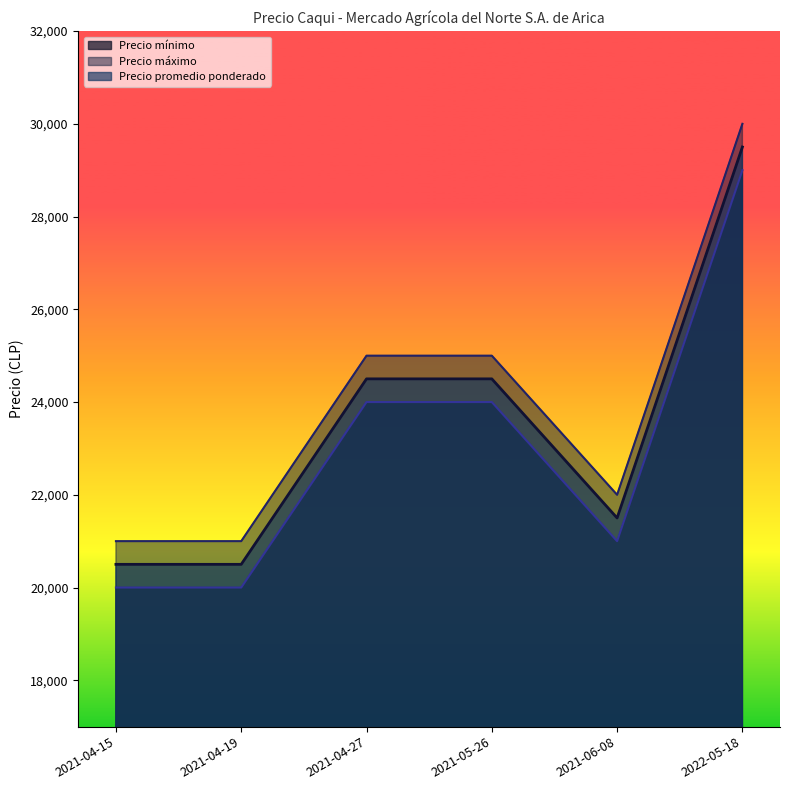

What is the spread (max minus min) of values at 2021-06-08?

1000